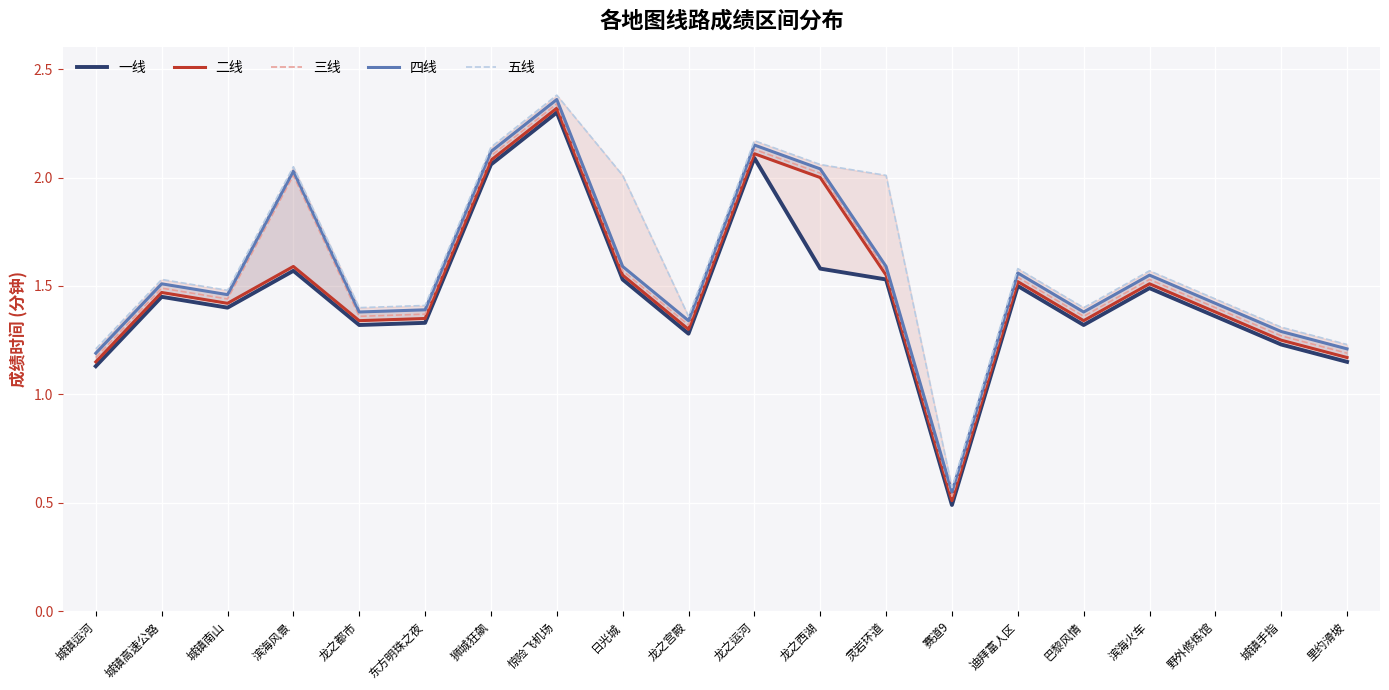

What is the sum of all 二线 values?

29.9